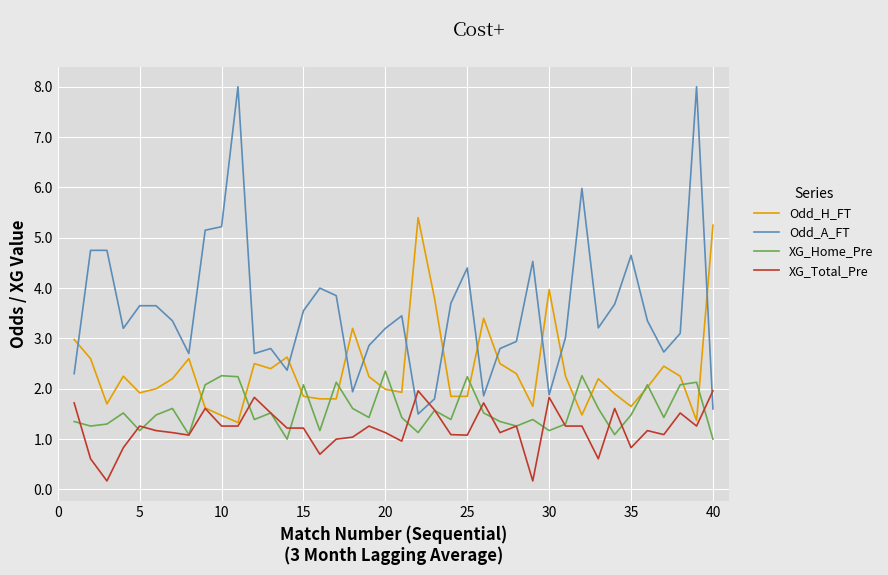

At how many categories does at least one series exceed 1?

40